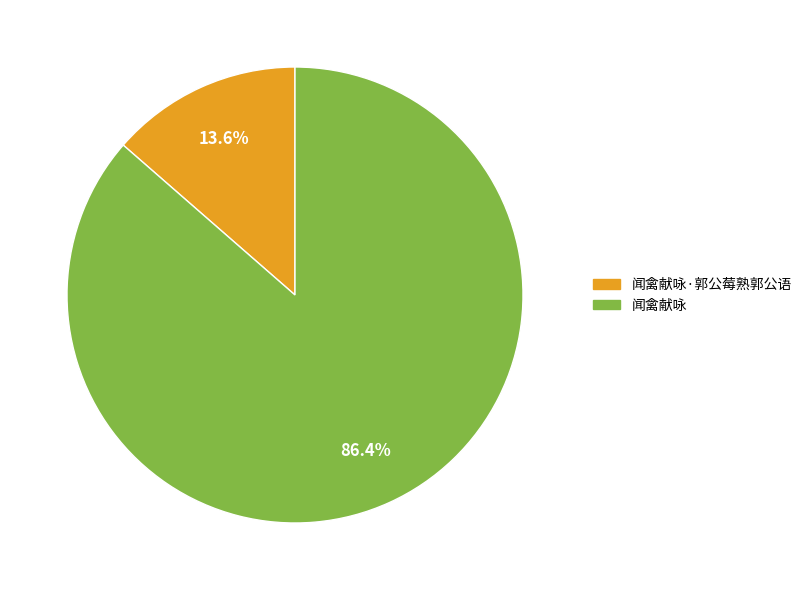

The 闻禽献咏 slice represents 86% of the pie. True or false?

True